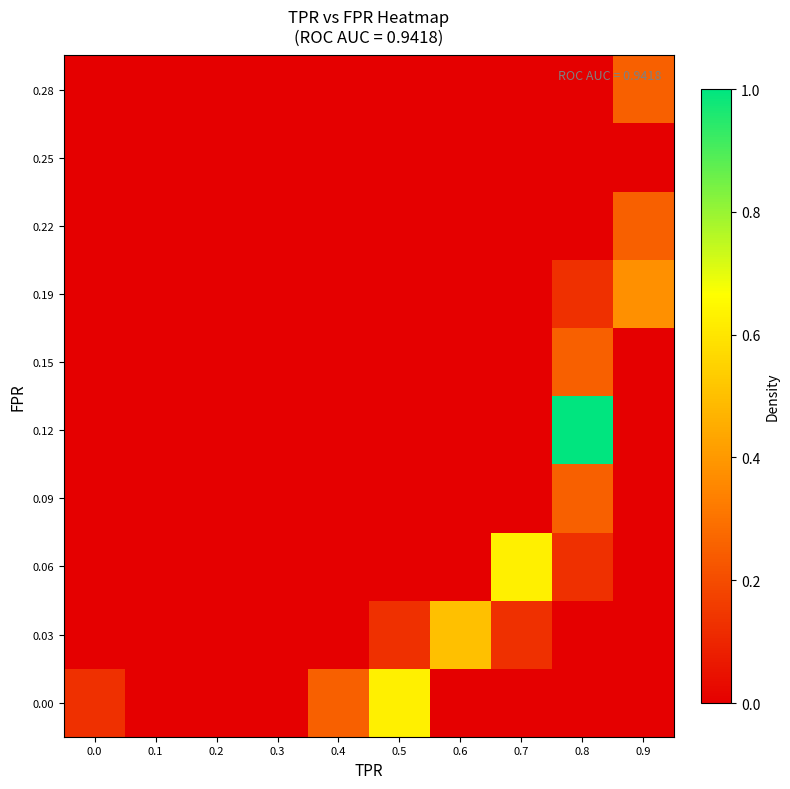

How many categories are shown in the chart?

10